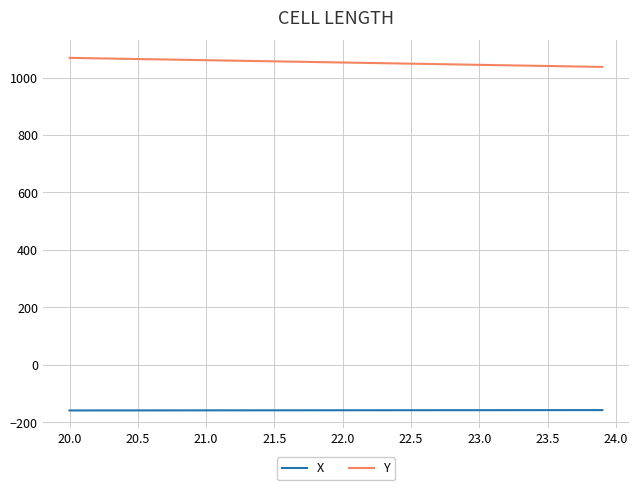

True or false: Y and X intersect in this chart.

False